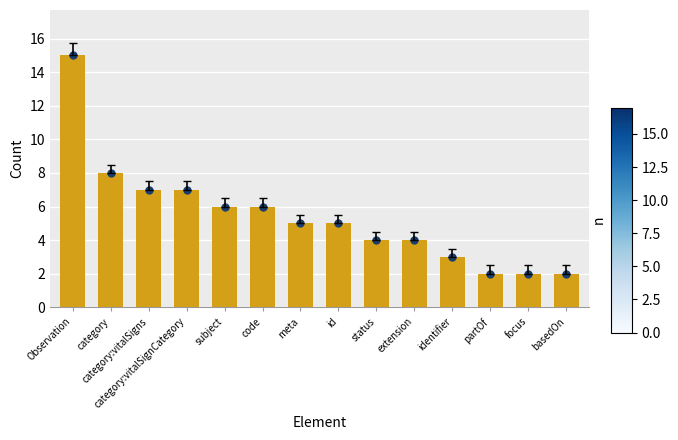

Count the number of categories in the chart.

14